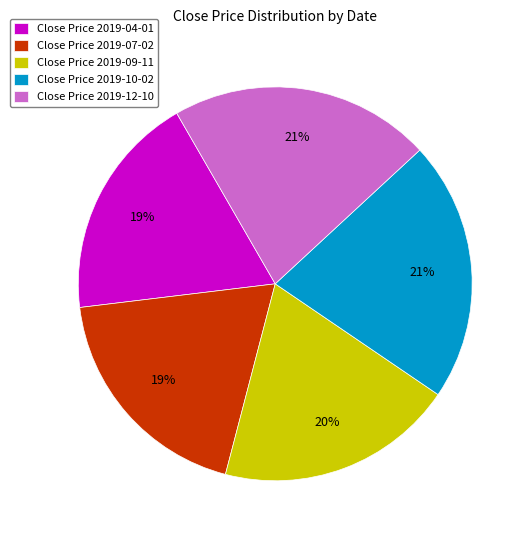

Is the sum of Close Price 2019-07-02 and Close Price 2019-10-02 greater than half?

No